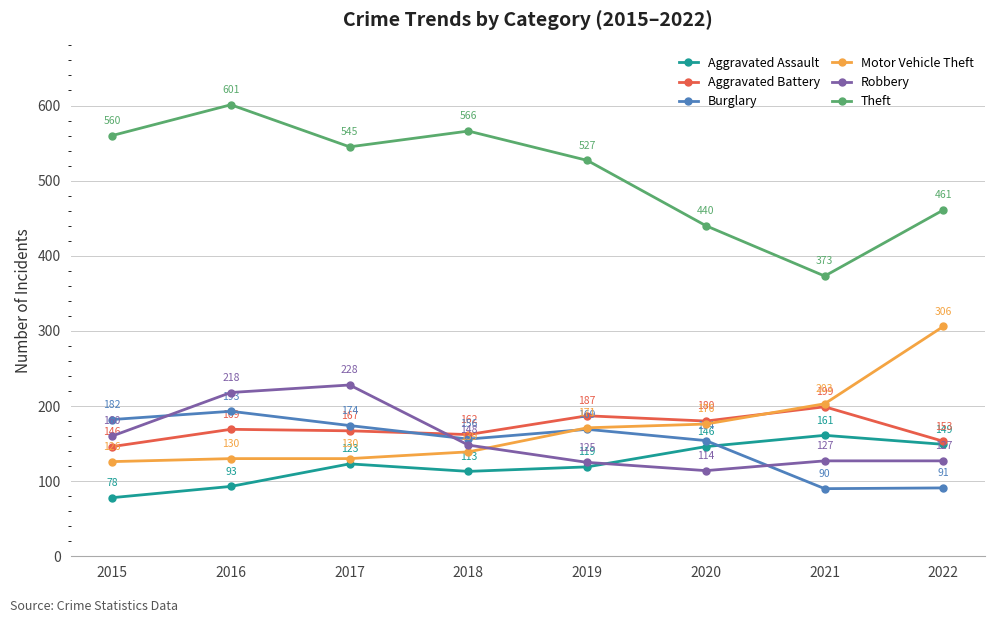

True or false: Robbery and Theft intersect in this chart.

False